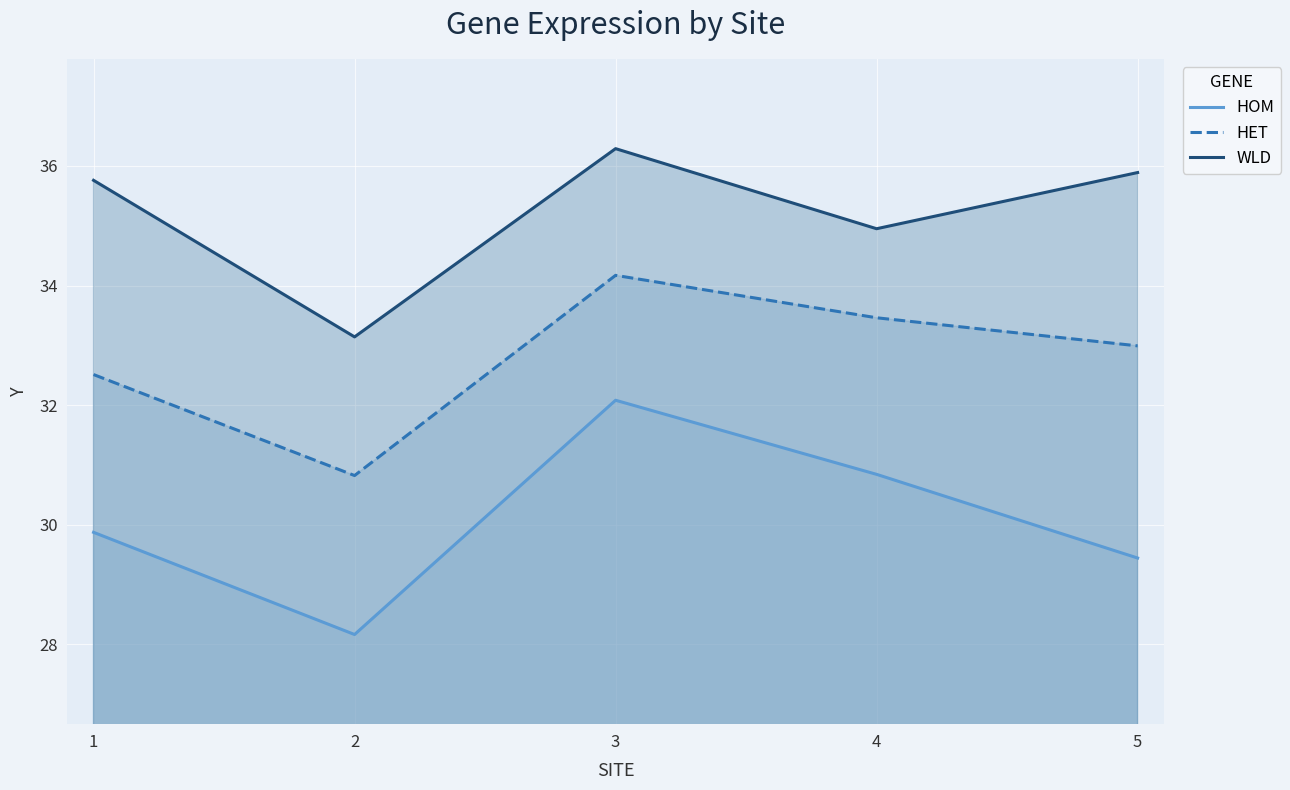

Where is HOM nearest to the value 30?

1